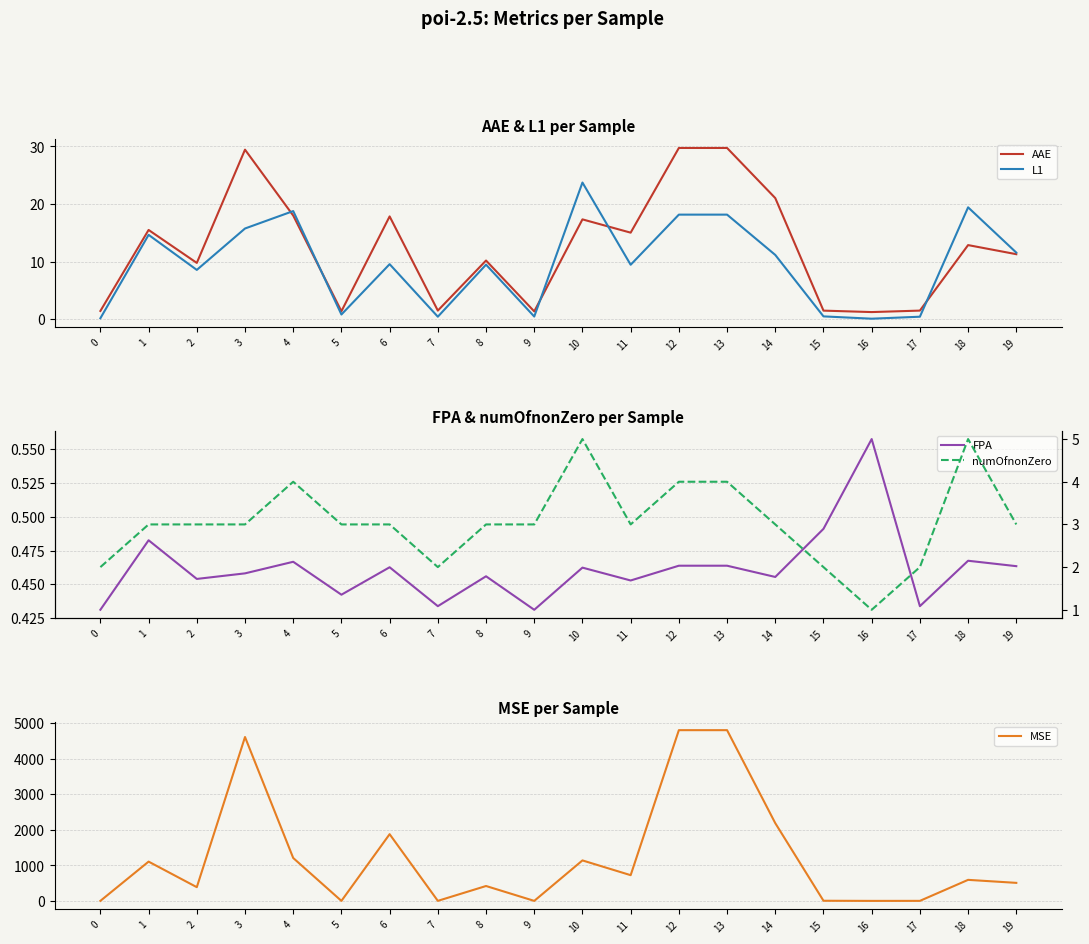

What is the difference between the AAE values at 18 and 1?

2.6